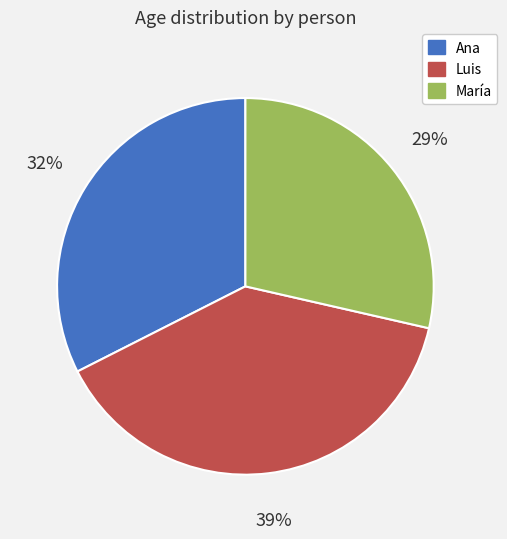

To the nearest percent, what is the difference between the Luis and María slice percentages?

10%